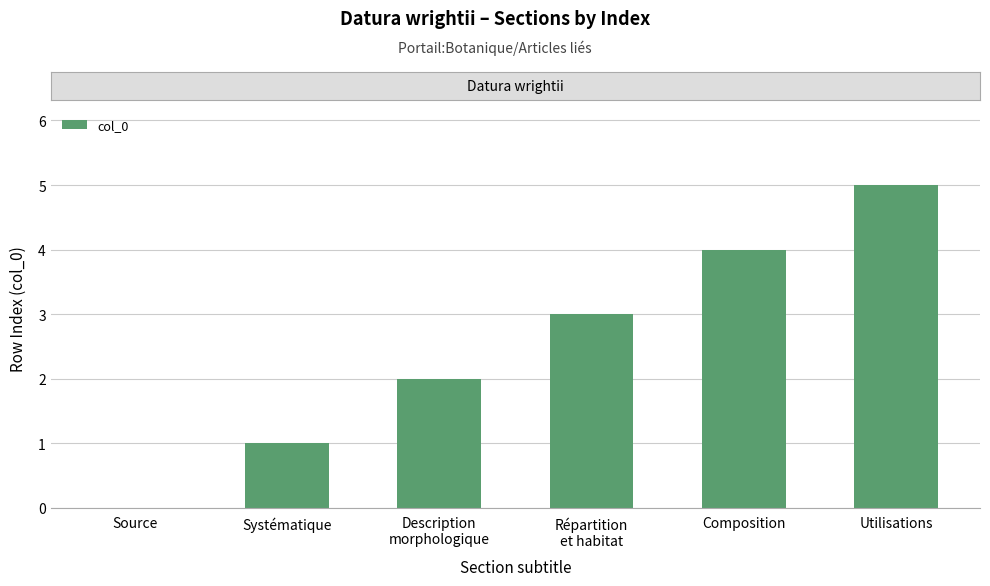

Reading left to right, list all the values displayed in this chart.

0	1	2	3	4	5